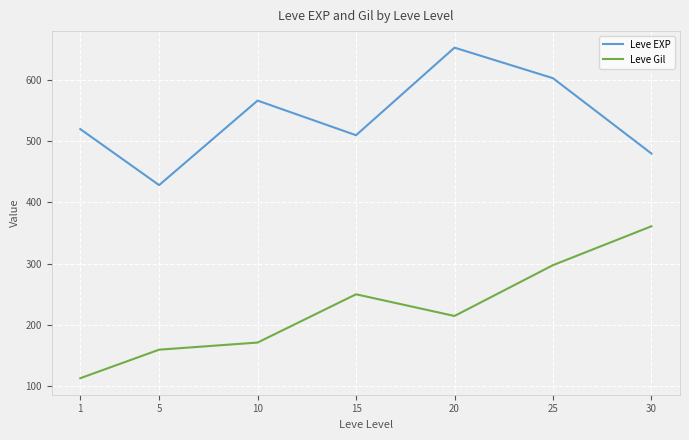

Which label corresponds to the smallest value in the chart?

1